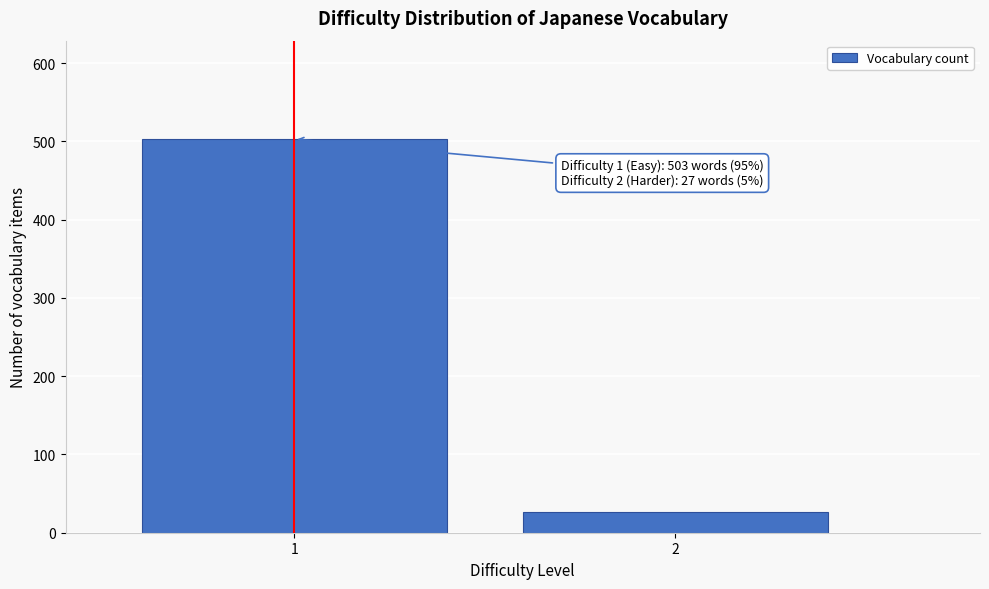

Reading left to right, transcribe all the data shown in this chart.

1=503	2=27